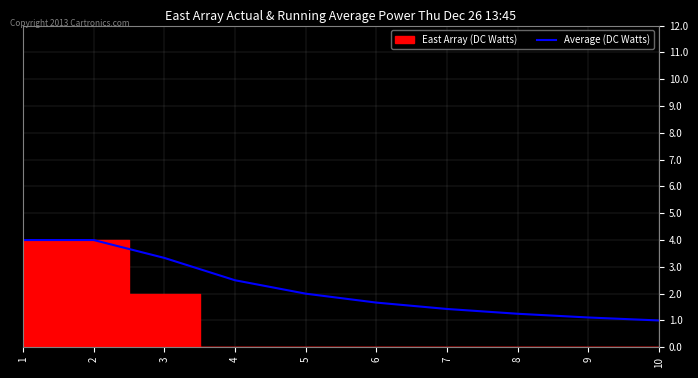

What is the greatest value displayed?

4.0